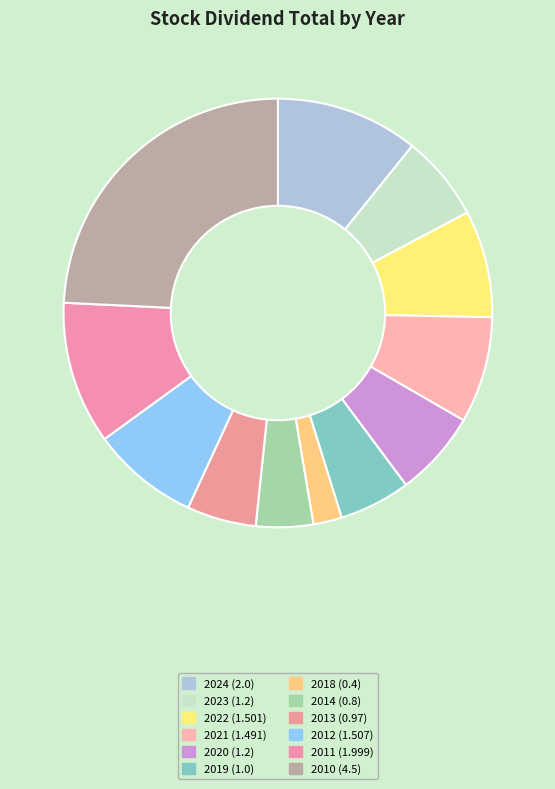

How many slices are in this pie chart?

12